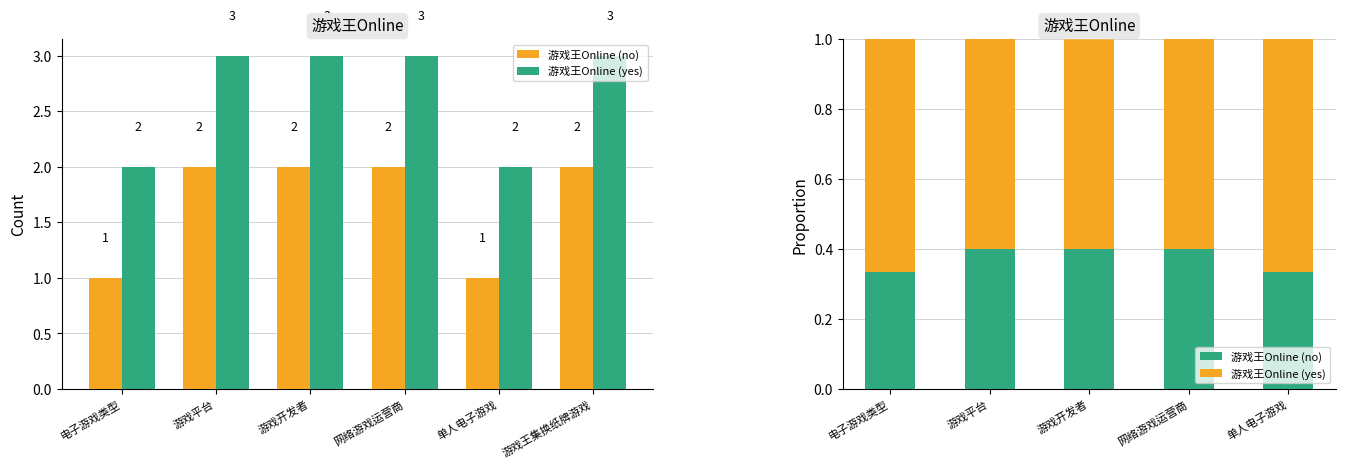

Reading left to right, extract all data points from this chart.

游戏王Online (no): 0.3	0.4	0.4	0.4	0.3
游戏王Online (yes): 0.7	0.6	0.6	0.6	0.7